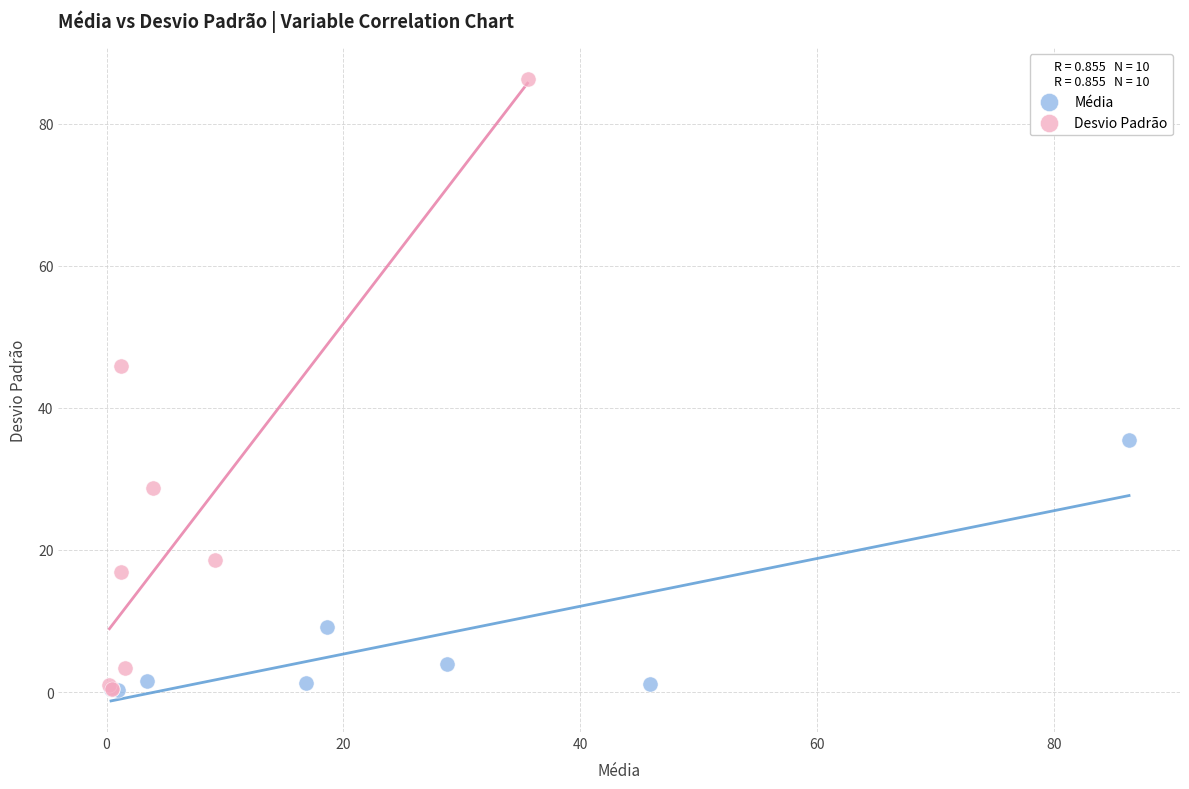

Which series contains the highest Y value?

Desvio Padrão